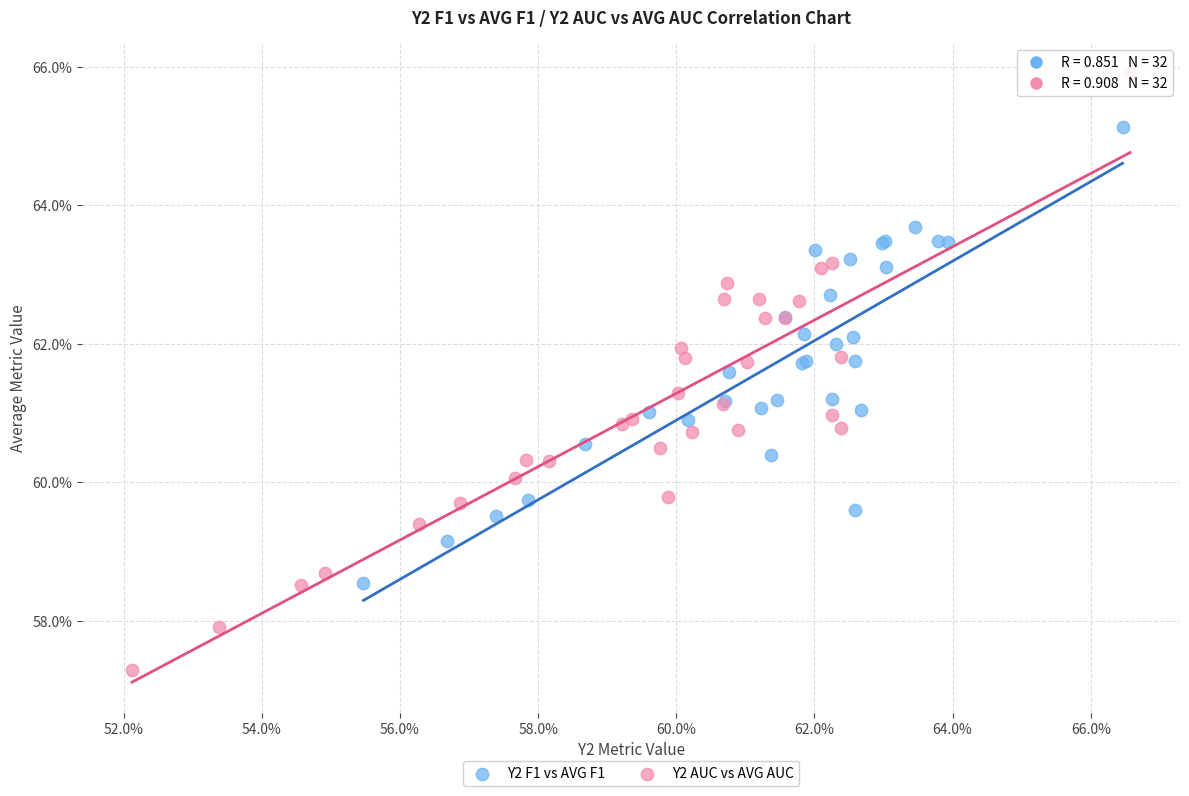

What are all the series names shown in the legend?

Y2 F1 vs AVG F1, Y2 AUC vs AVG AUC